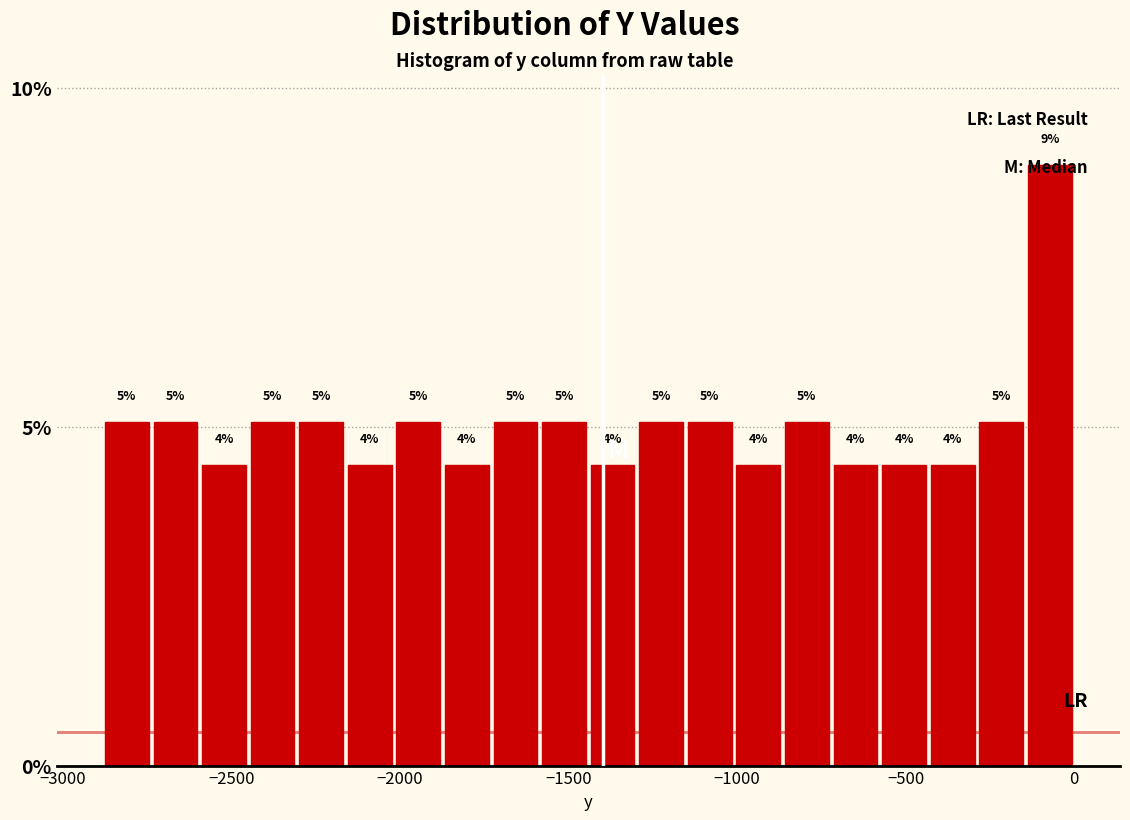

Read against the x-axis, roughly where is the centre of the tallest bar?

-50